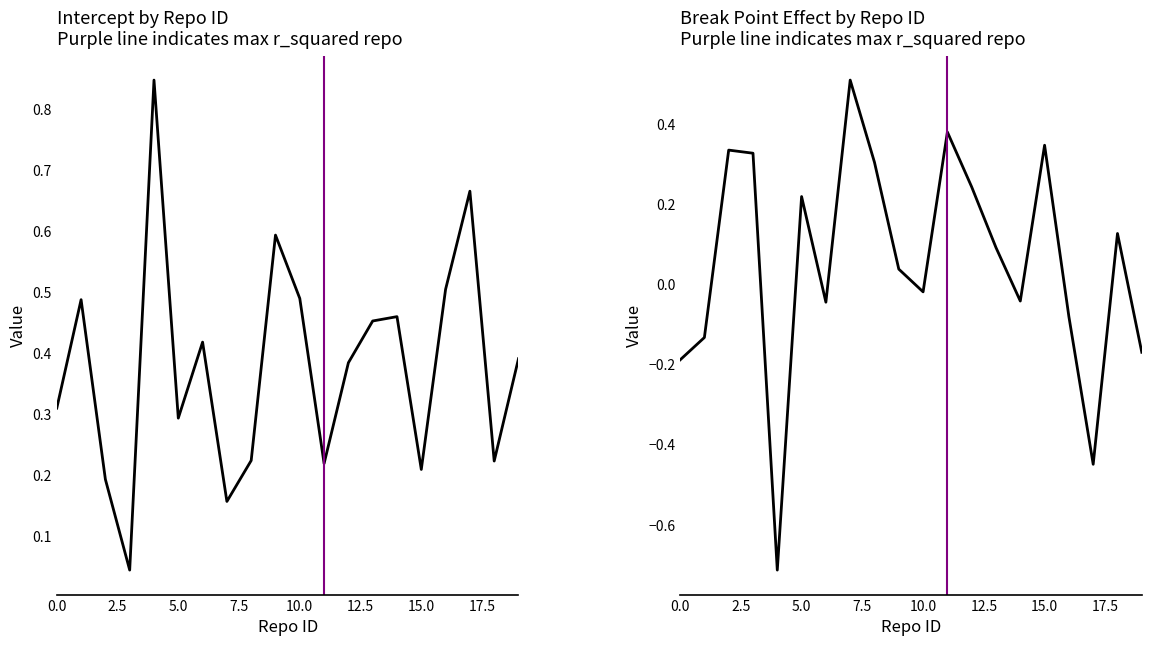

Which series ends up on top after the final intersection of intercept and break_point_effect?

intercept